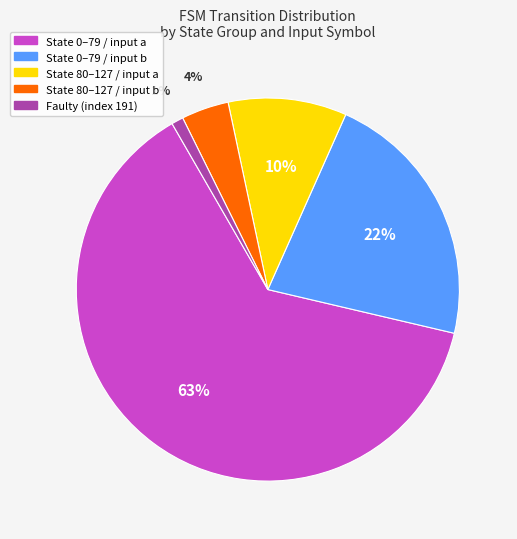

How many slices are in this pie chart?

5